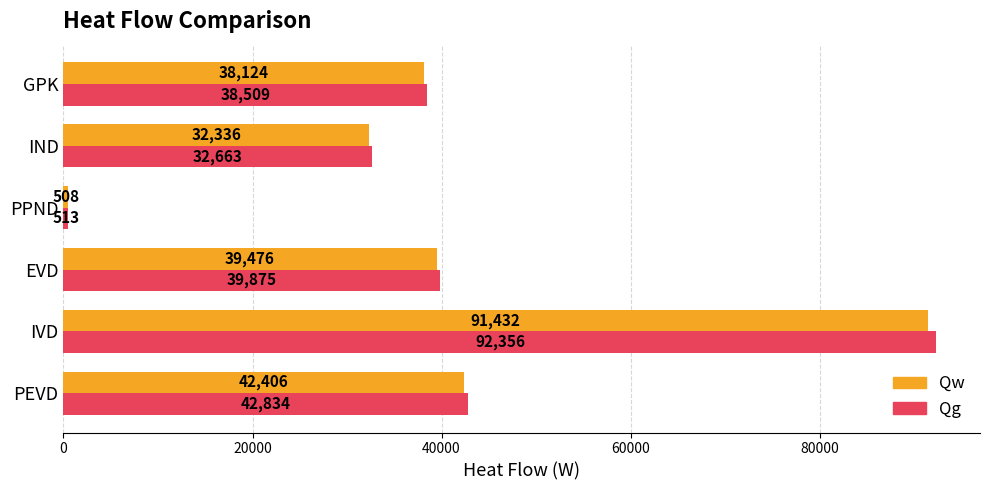

At which category is the sum across all series the highest?

IVD